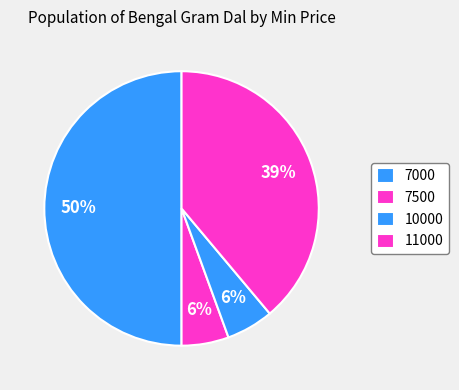

Count the number of slices in the pie.

4